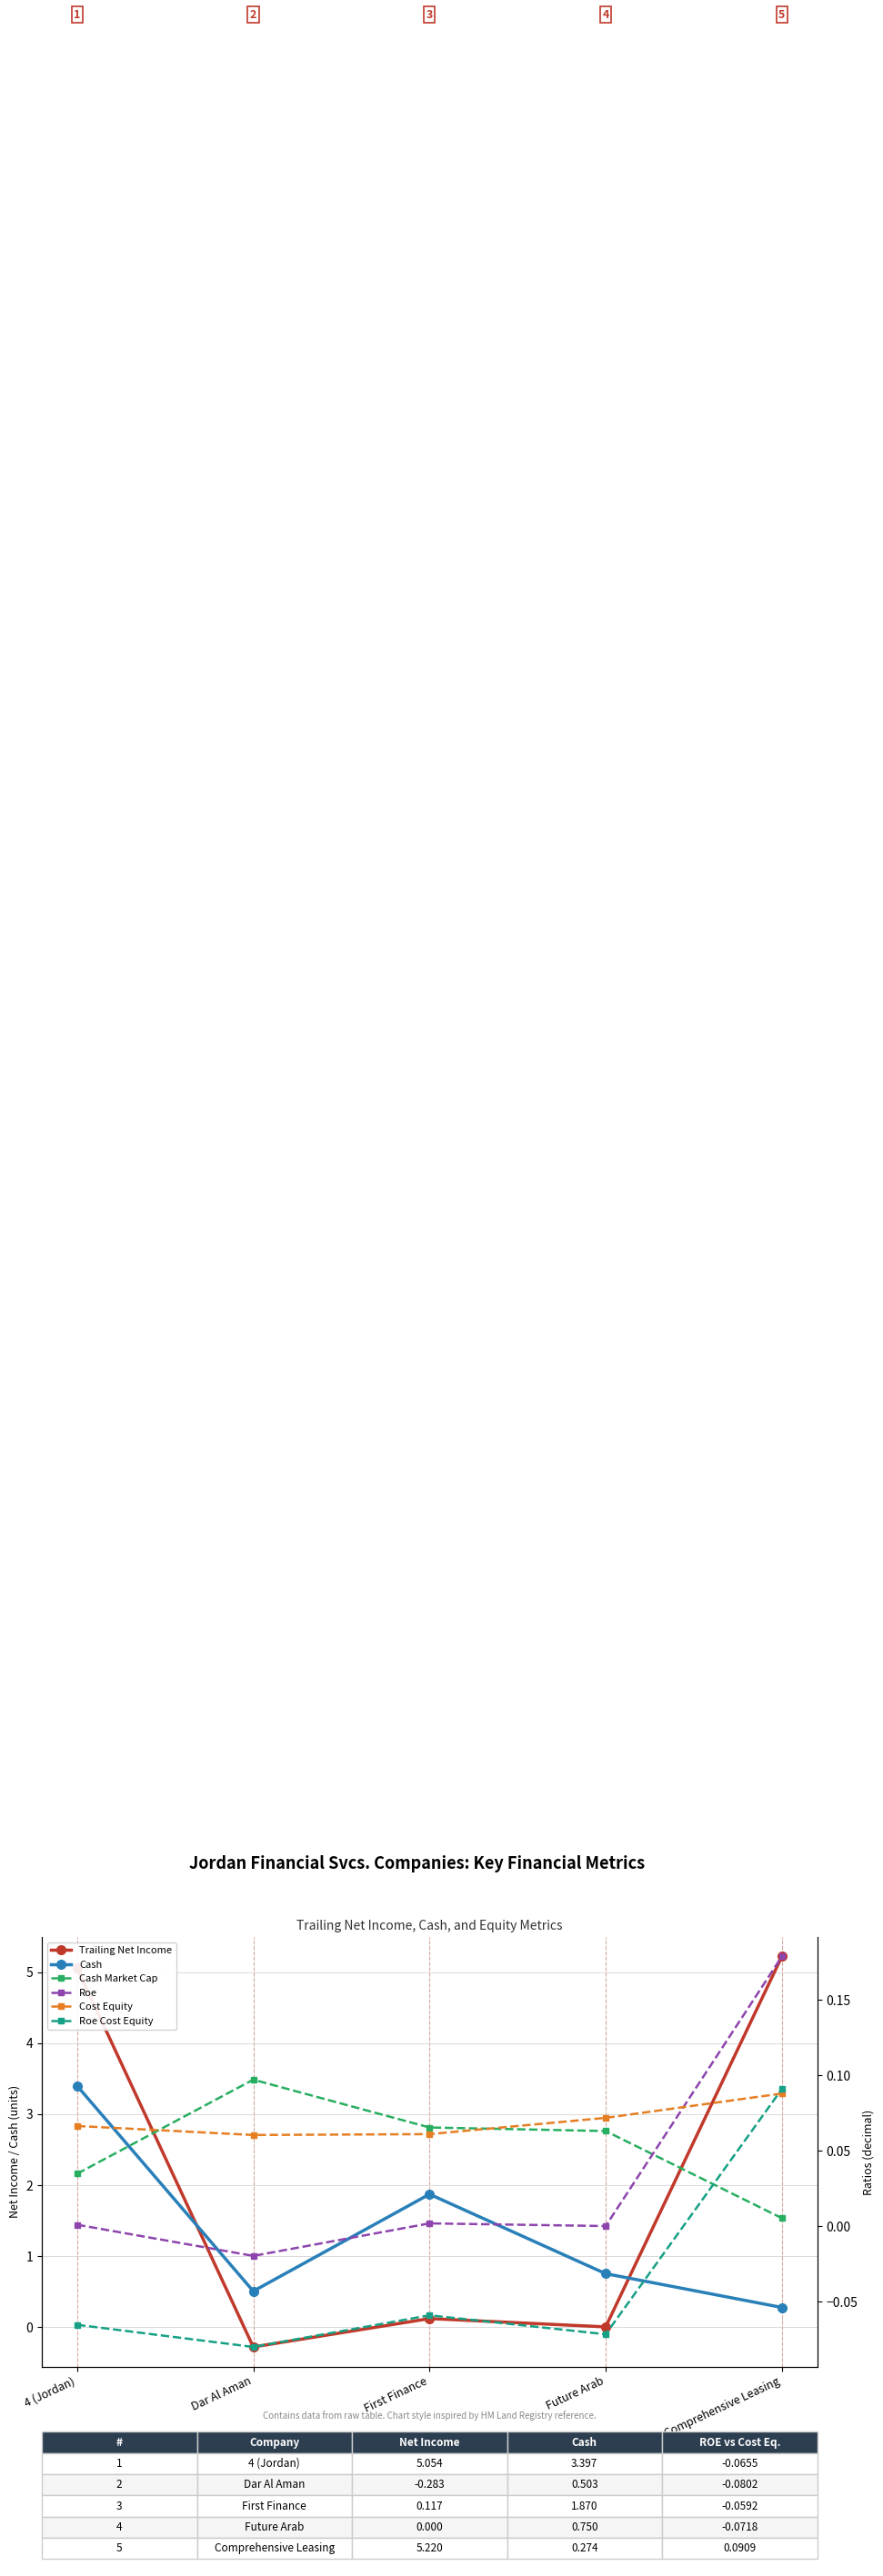

Between which two adjacent categories do Cost Equity and Cash Market Cap first intersect?

4 (Jordan) and Dar Al Aman